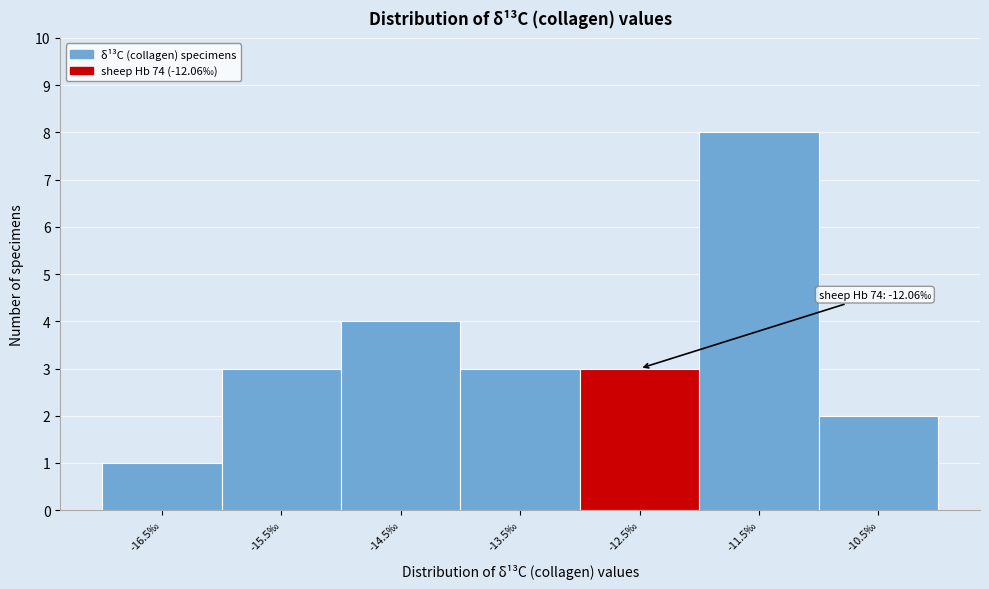

Reading left to right, what are all the values shown in this chart?

-16.5‰=1	-15.5‰=3	-14.5‰=4	-13.5‰=3	-12.5‰=3	-11.5‰=8	-10.5‰=2